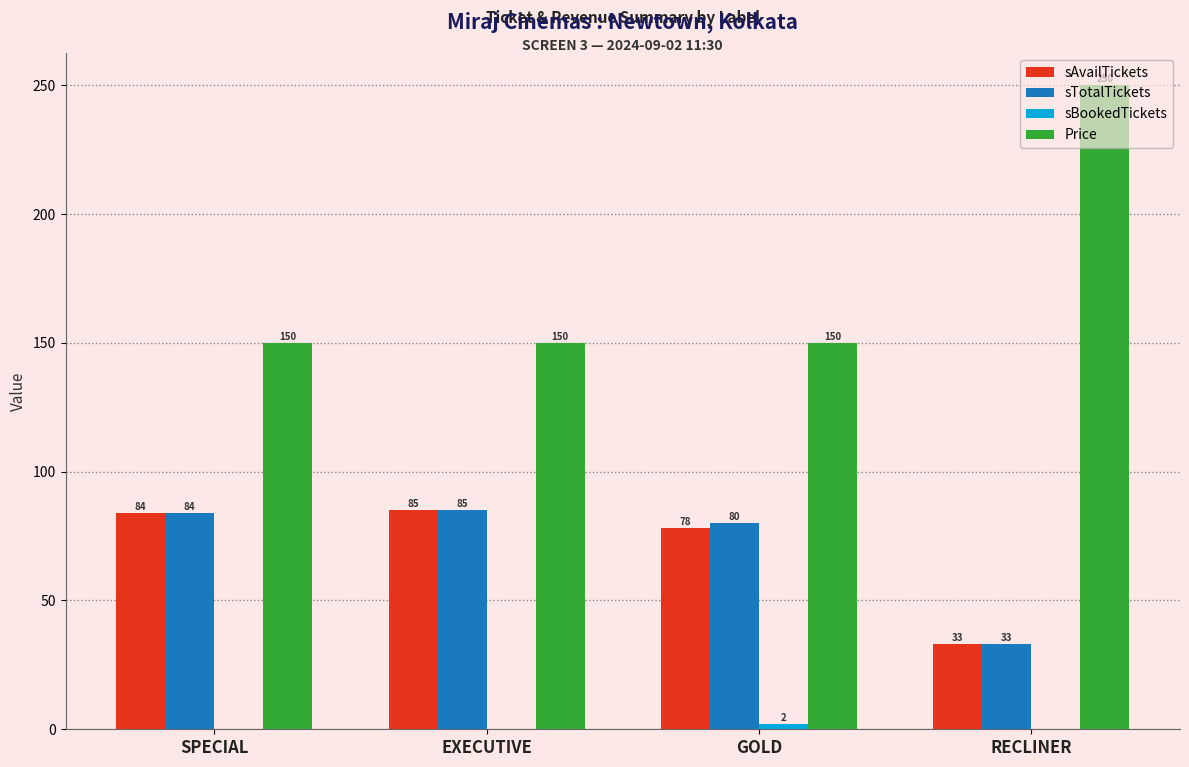

Where is sTotalTickets nearest to the value 59?

GOLD